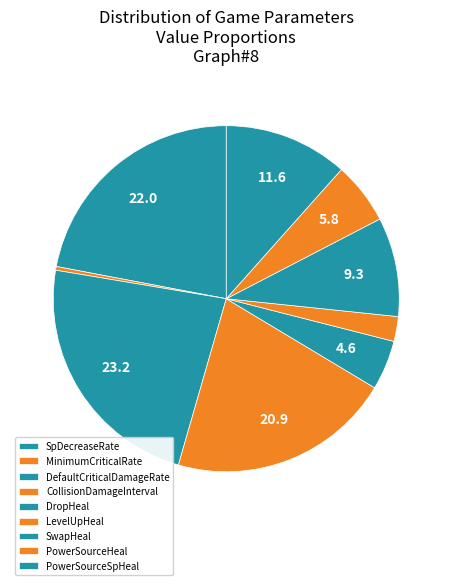

How many segments does this pie chart have?

9